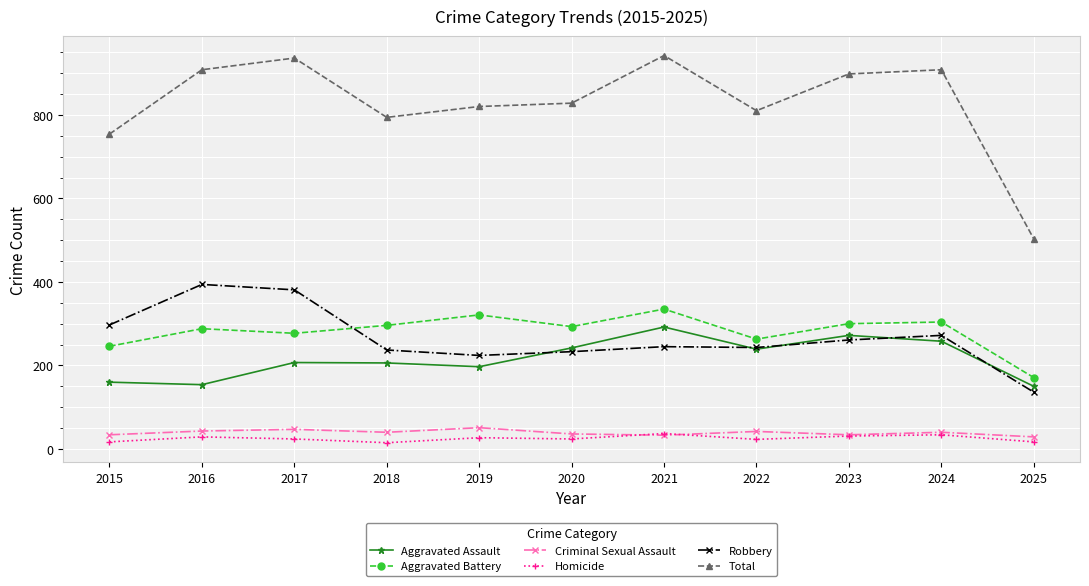

True or false: Total has a value of 382 at 2024.

False